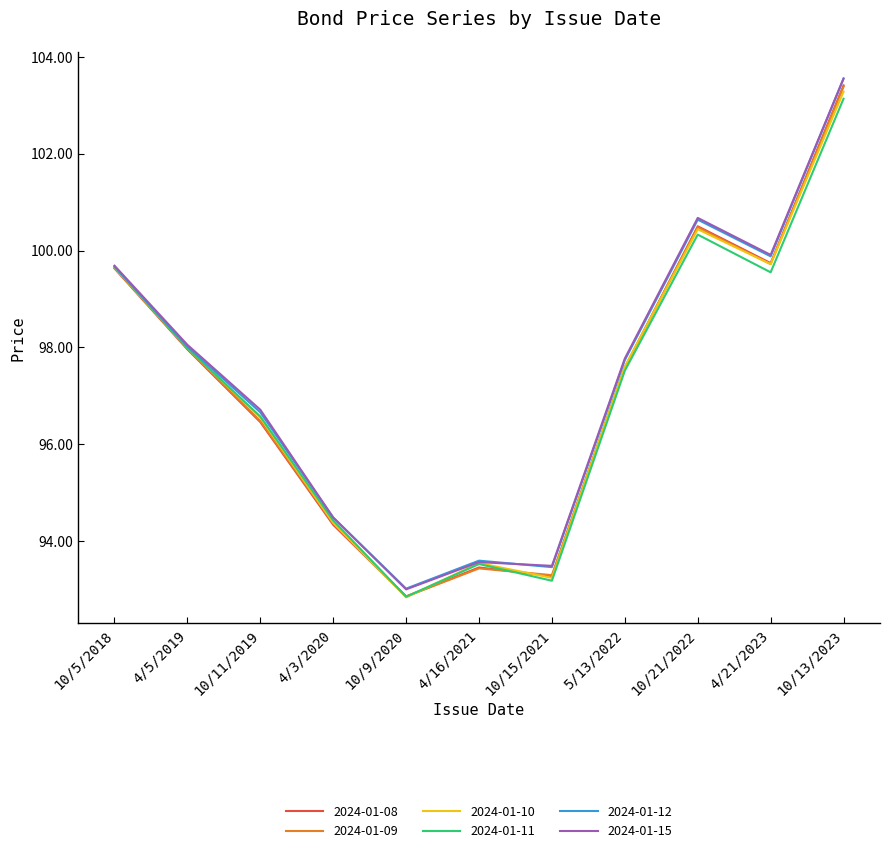

What is the total value across all series at 10/13/2023?

620.3